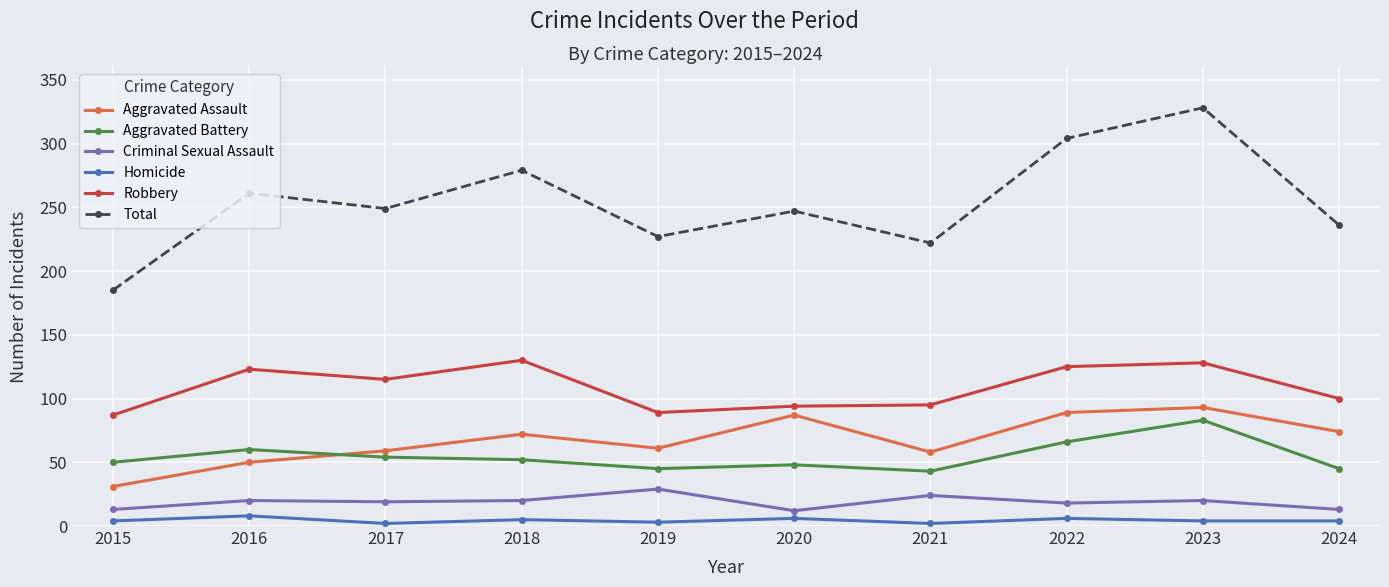

True or false: Total and Homicide intersect in this chart.

False